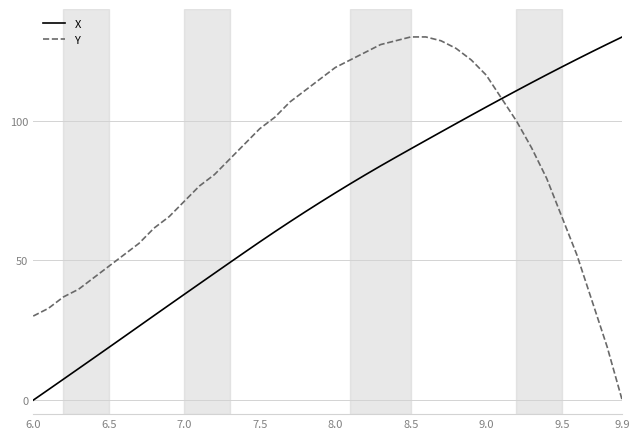

How many categories are shown in the chart?

40